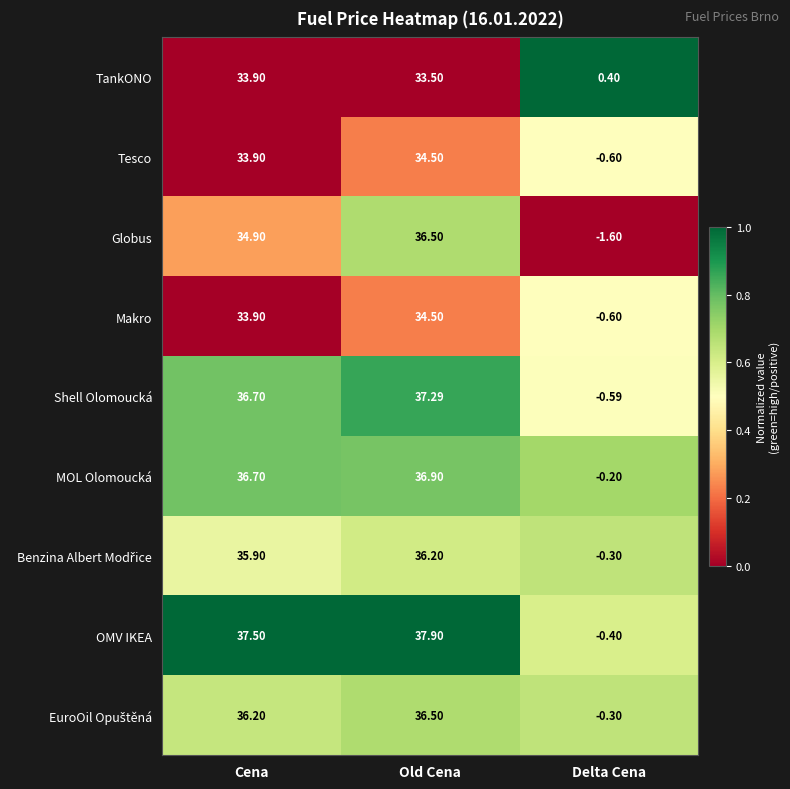

Which label corresponds to the largest value in the chart?

Old Cena